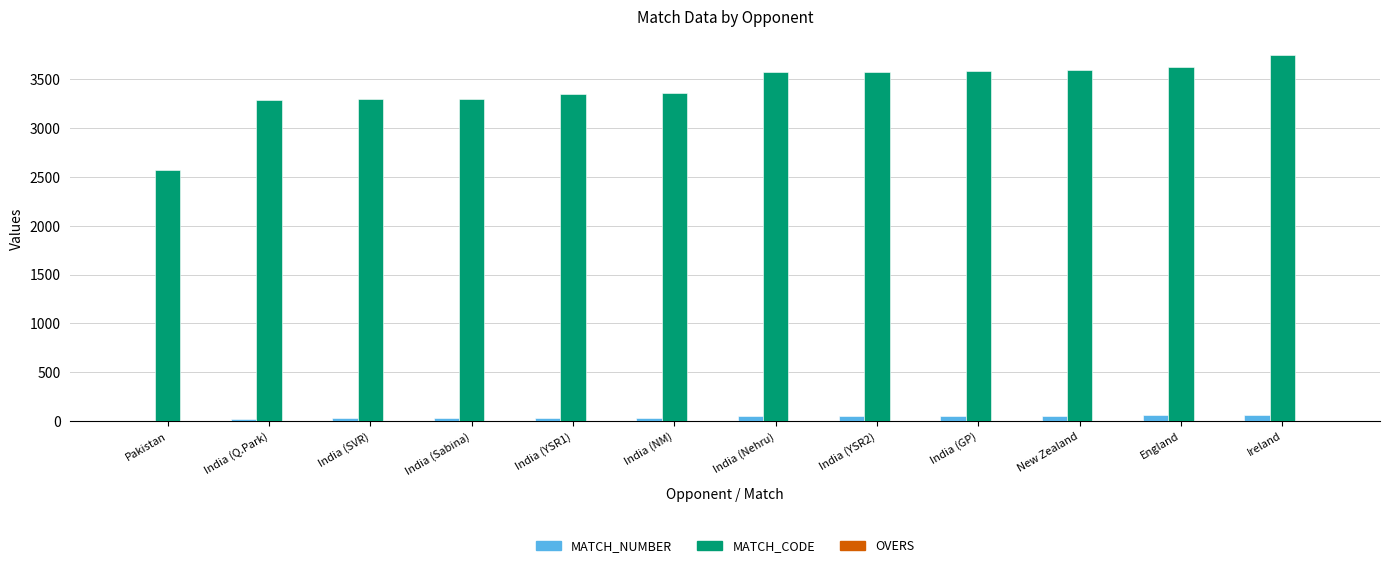

The MATCH_CODE series shows 840 at England. True or false?

False